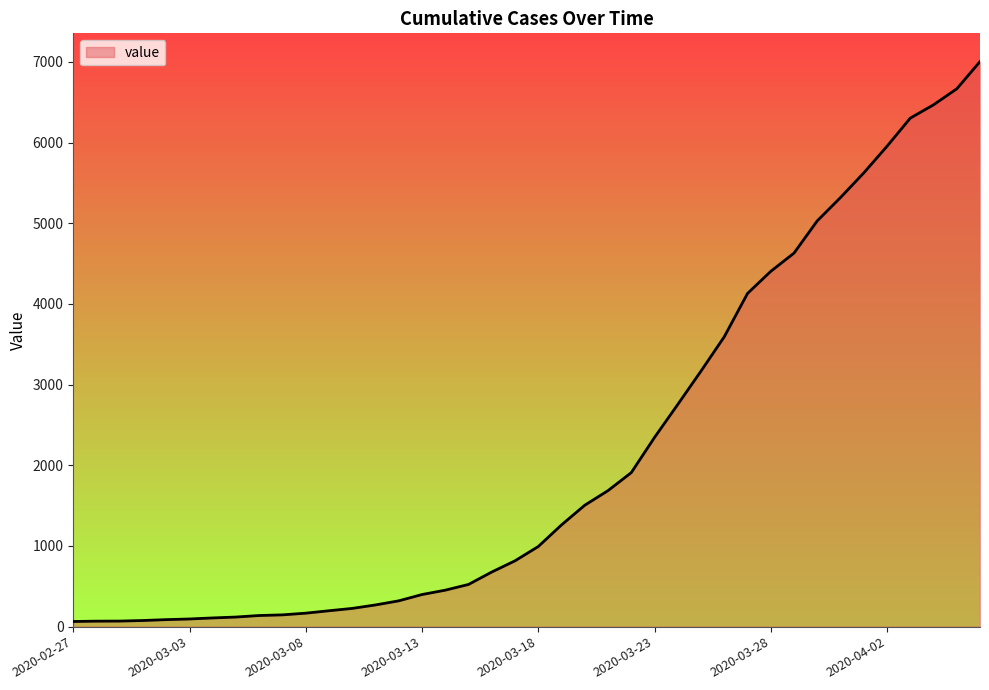

What is the maximum value shown in the chart?

7004